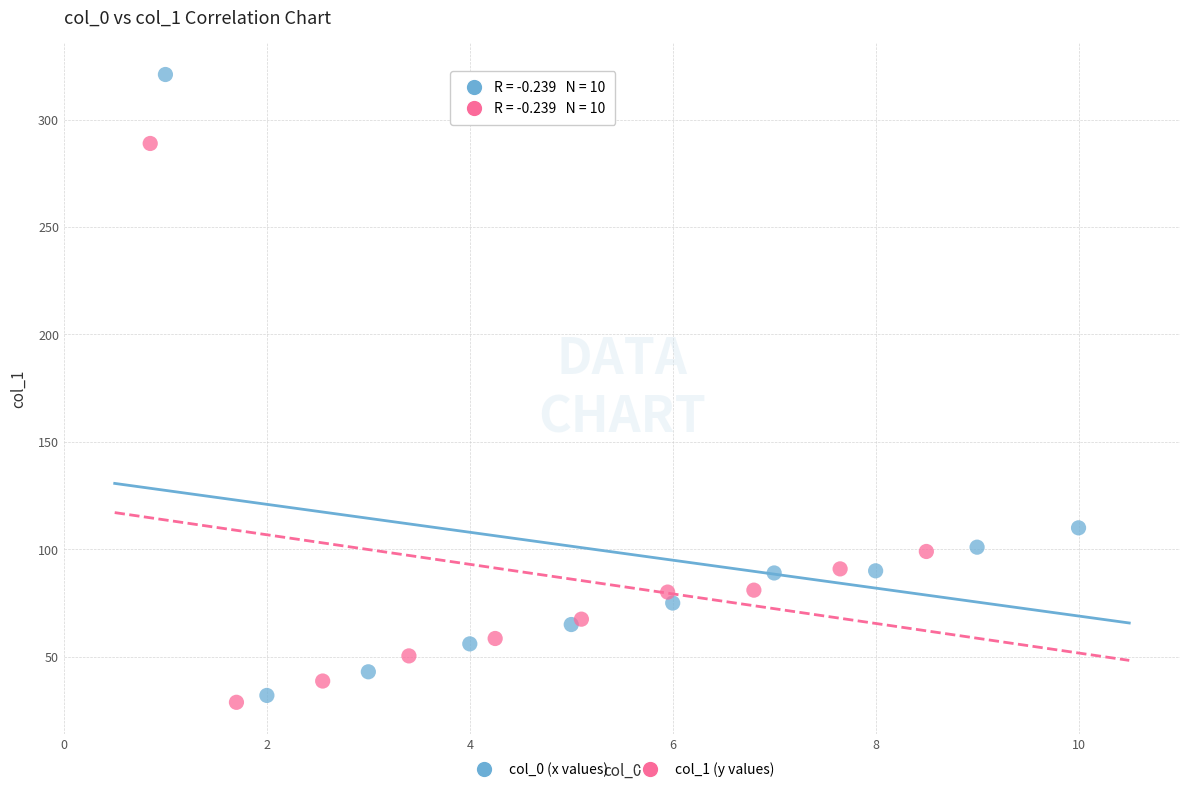

Which series contains the highest Y value?

col_0 (x values)